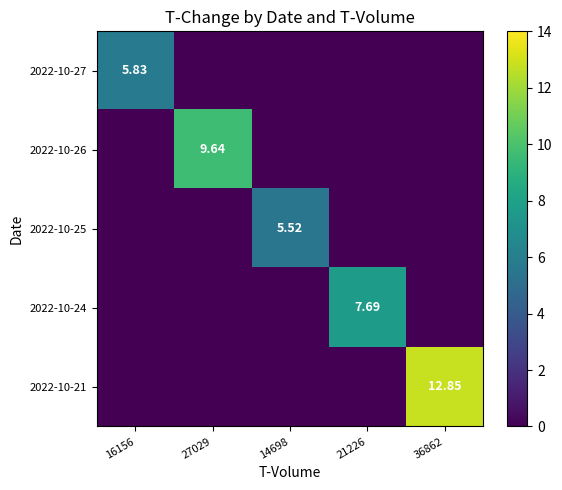

How many values in the 2022-10-21 series exceed 0?

1